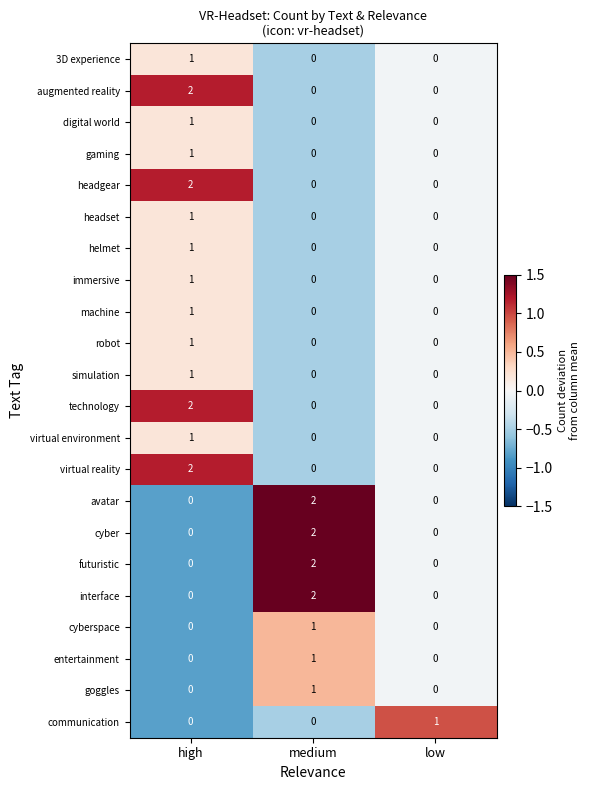

At which category is the sum across all series the highest?

high